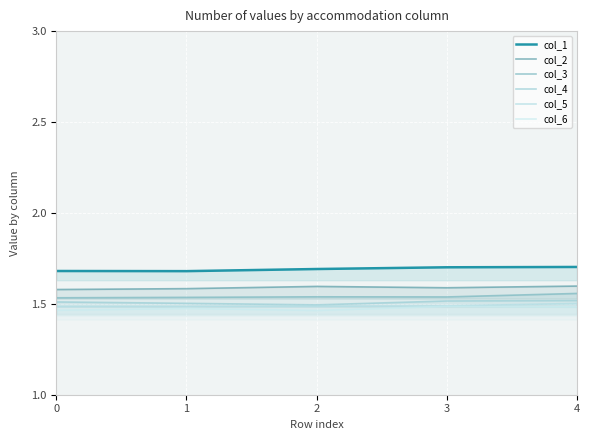

Which series changed the most between 1 and 2?

col_2